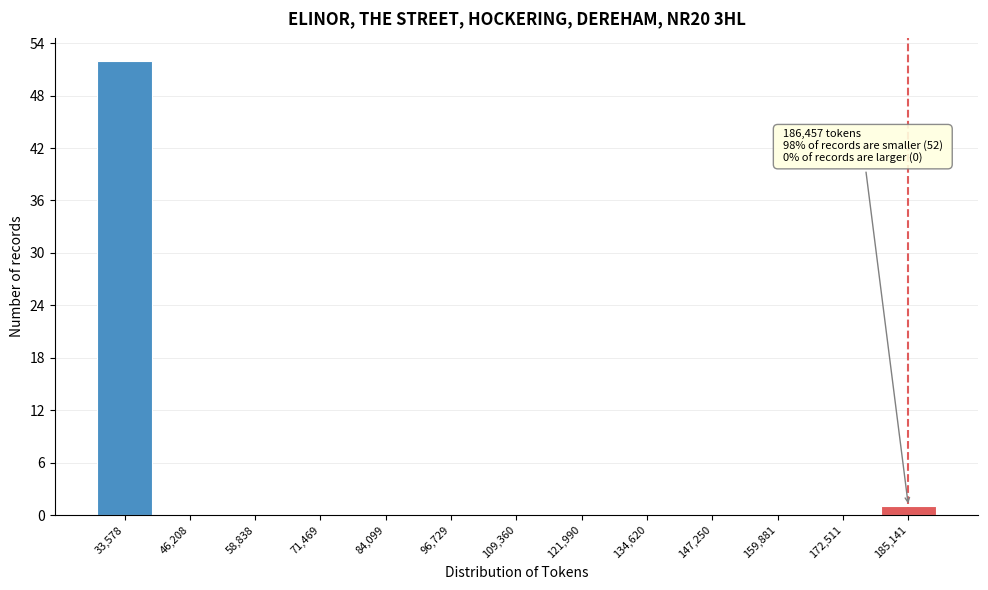

Which range on the x-axis has the tallest bar?

28000 to 40000